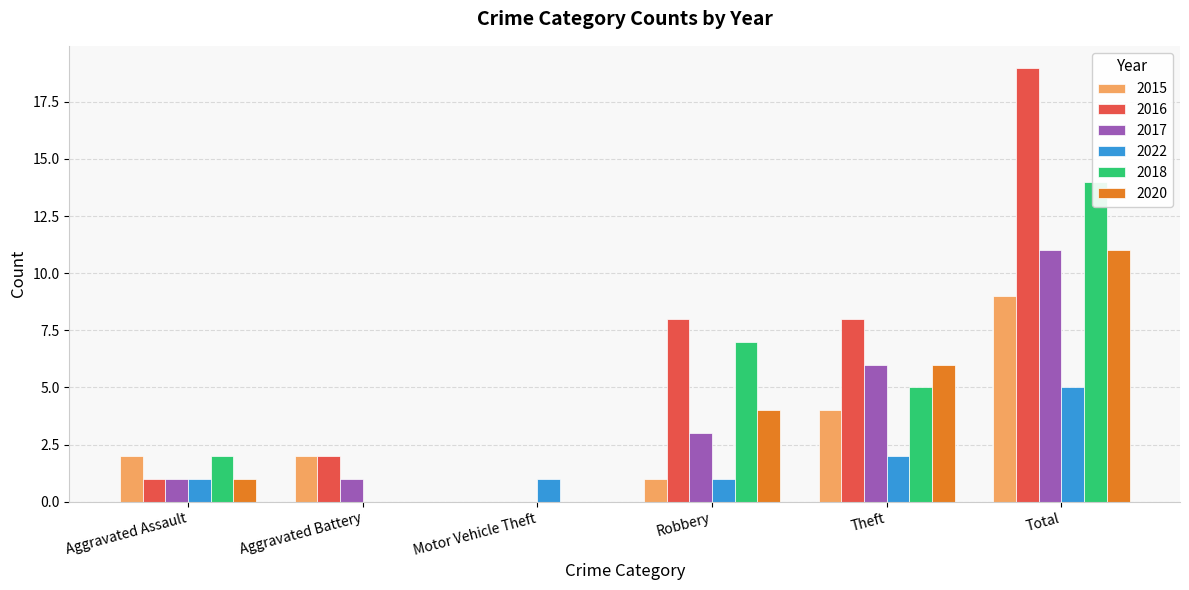

True or false: 2016 has a value of -13 at Motor Vehicle Theft.

False